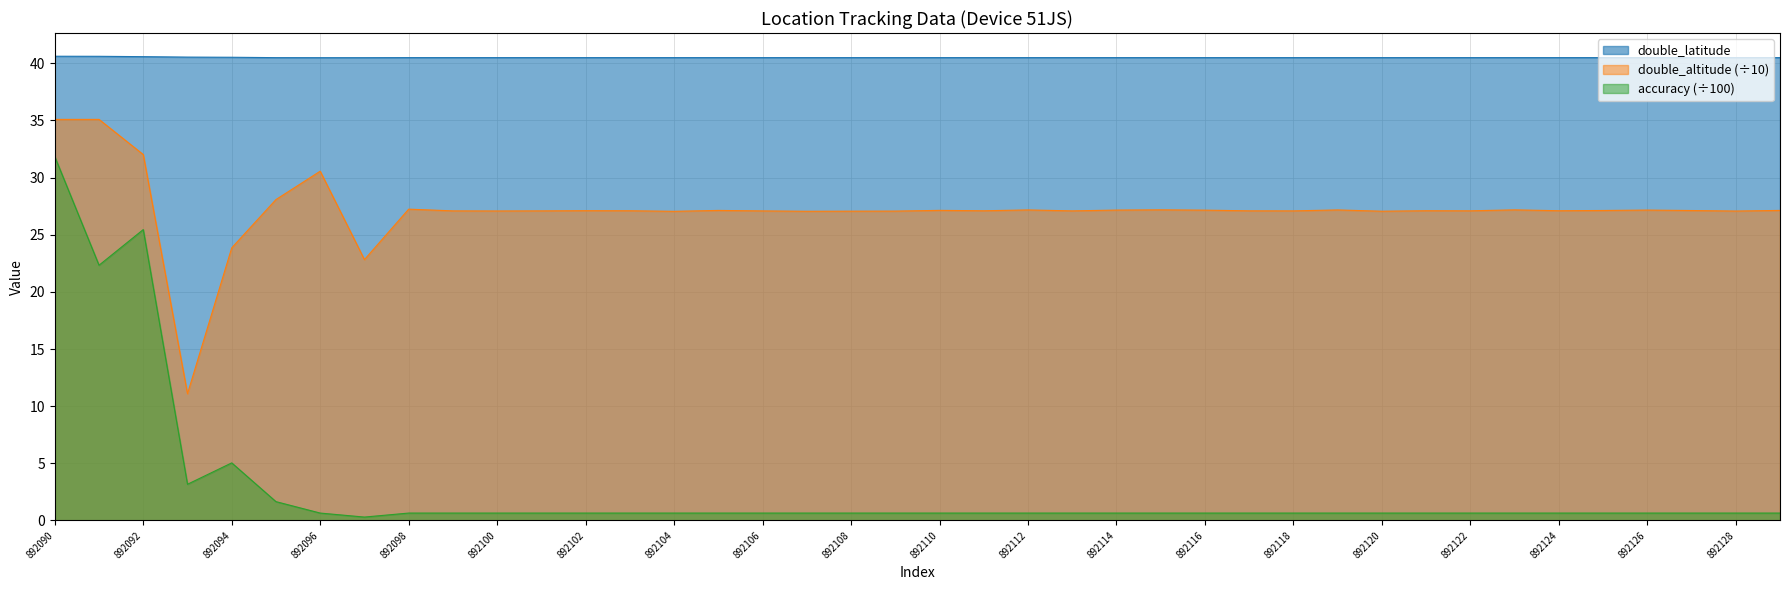

Reading left to right, list all the values displayed in this chart.

892090=40.6	892091=40.6	892092=40.6	892093=40.5	892094=40.5	892095=40.5	892096=40.5	892097=40.5	892098=40.5	892099=40.5	892100=40.5	892101=40.5	892102=40.5	892103=40.5	892104=40.5	892105=40.5	892106=40.5	892107=40.5	892108=40.5	892109=40.5	892110=40.5	892111=40.5	892112=40.5	892113=40.5	892114=40.5	892115=40.5	892116=40.5	892117=40.5	892118=40.5	892119=40.5	892120=40.5	892121=40.5	892122=40.5	892123=40.5	892124=40.5	892125=40.5	892126=40.5	892127=40.5	892128=40.5	892129=40.5